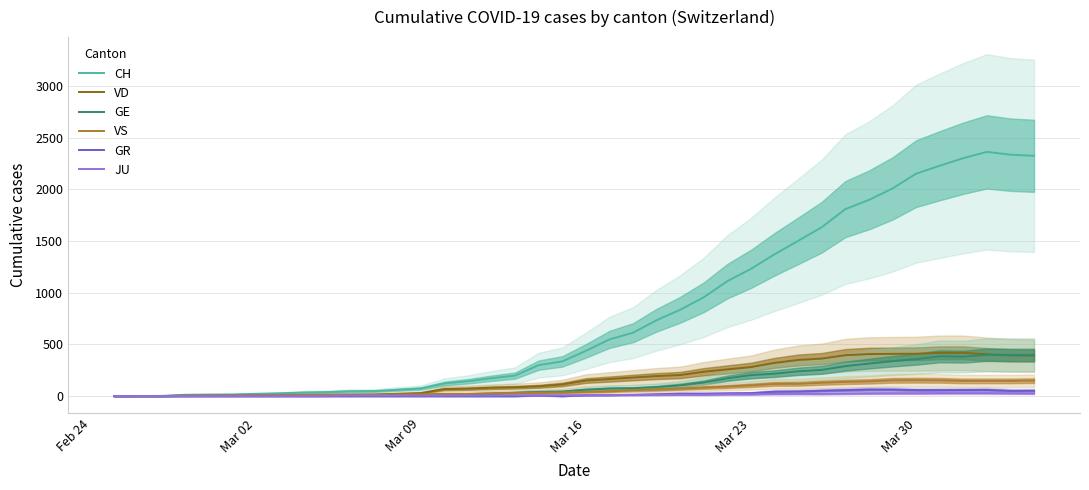

What is the highest value of the VS series?

154